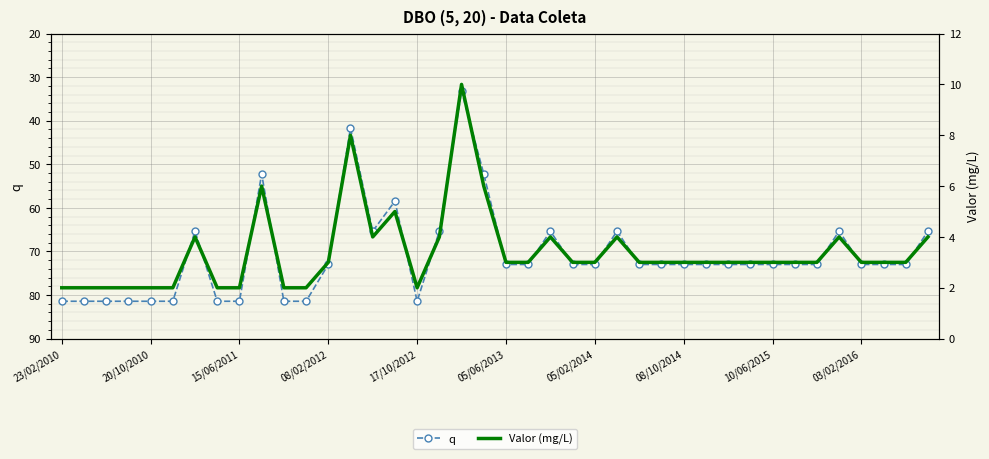

How many data points in q are less than 72?

12